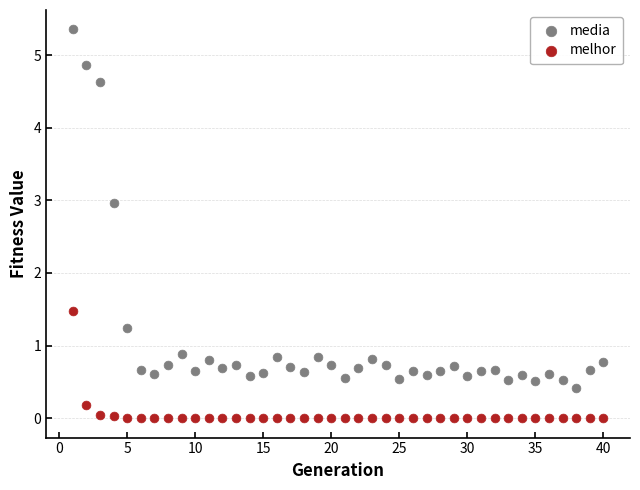

Across all data points, what is the range of Y values (max minus min)?

5.4